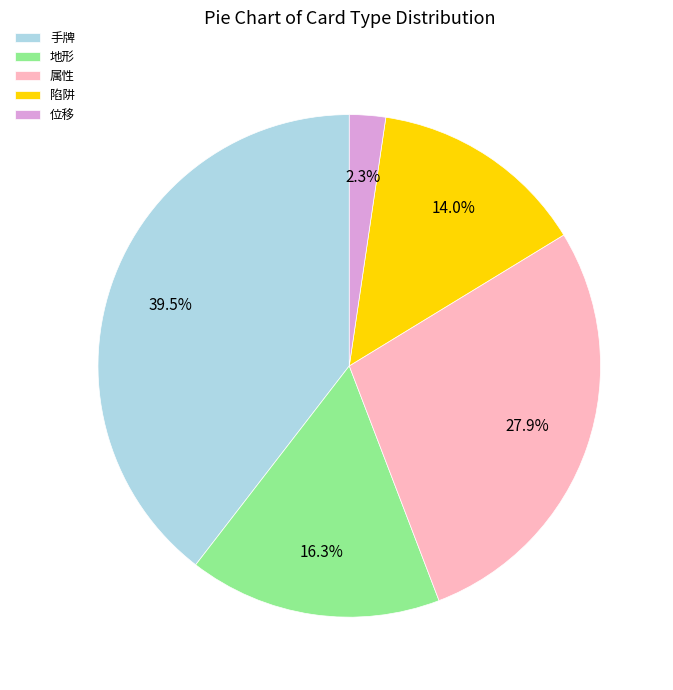

Do 位移 and 手牌 together represent more than half of the pie?

No